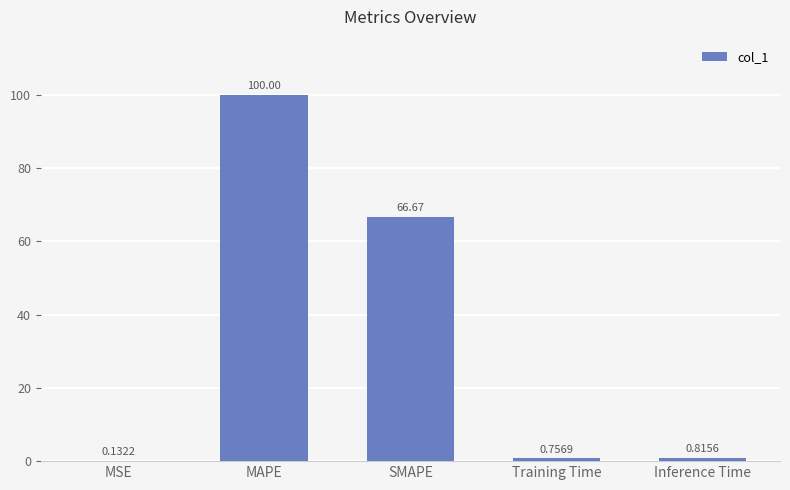

At which category does the chart reach its peak across all series?

MAPE